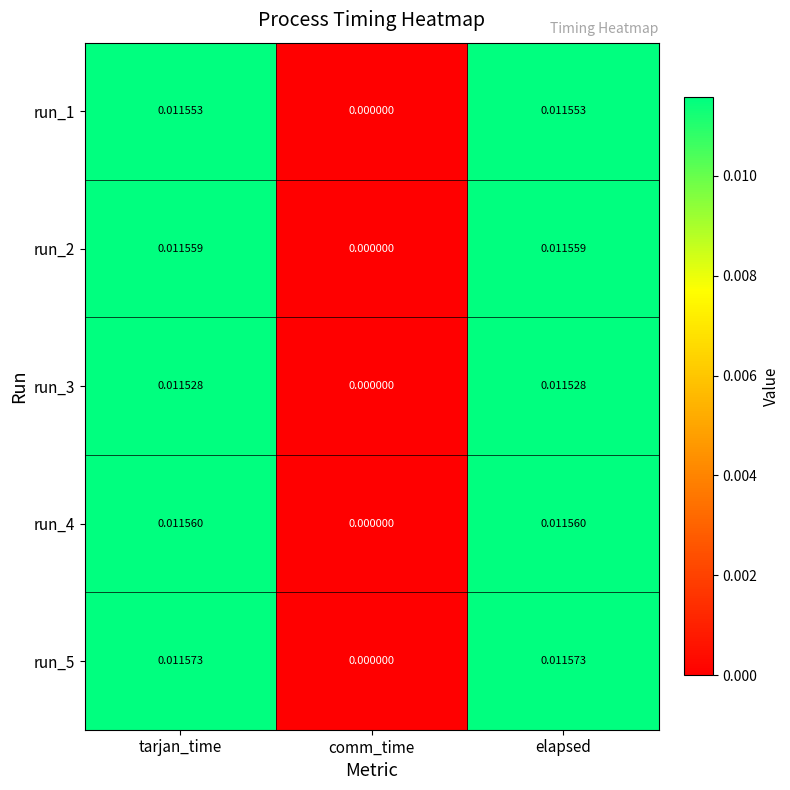

Which series has the widest spread of values?

run_5